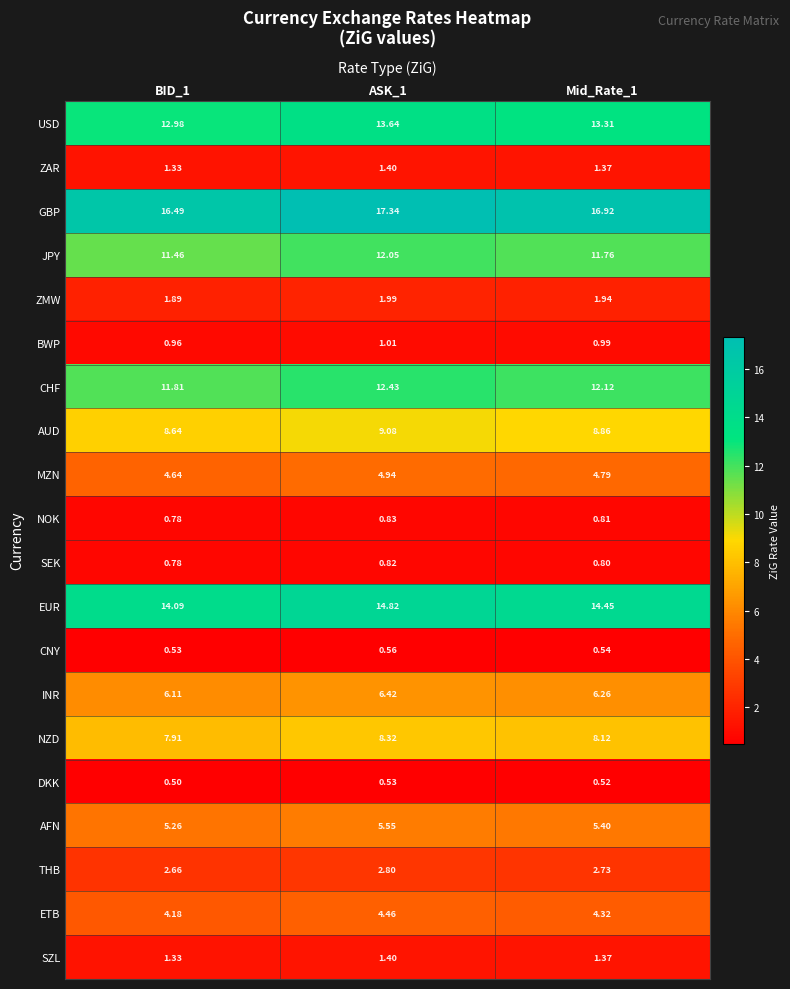

Which series has the largest total across all categories?

GBP